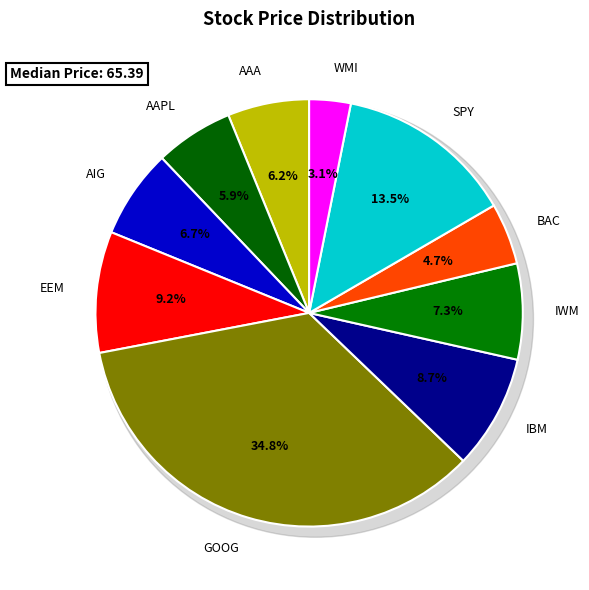

To the nearest percent, what portion does AIG represent?

7%